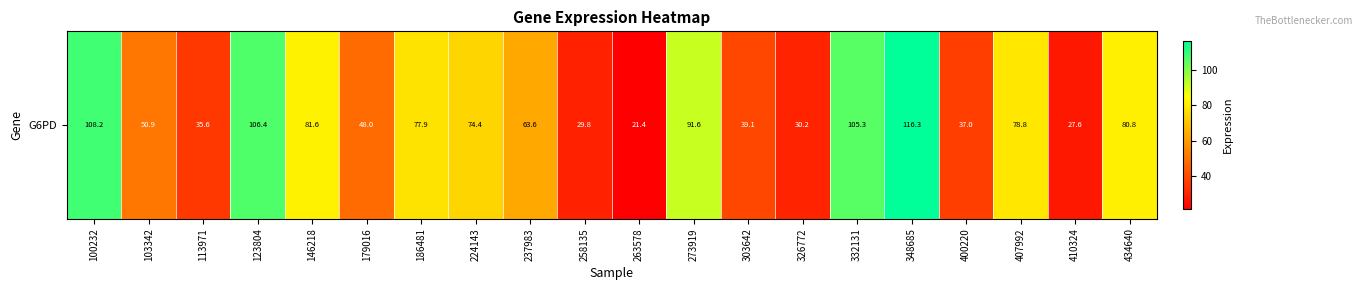

Where is the data nearest to the value 68?

237983